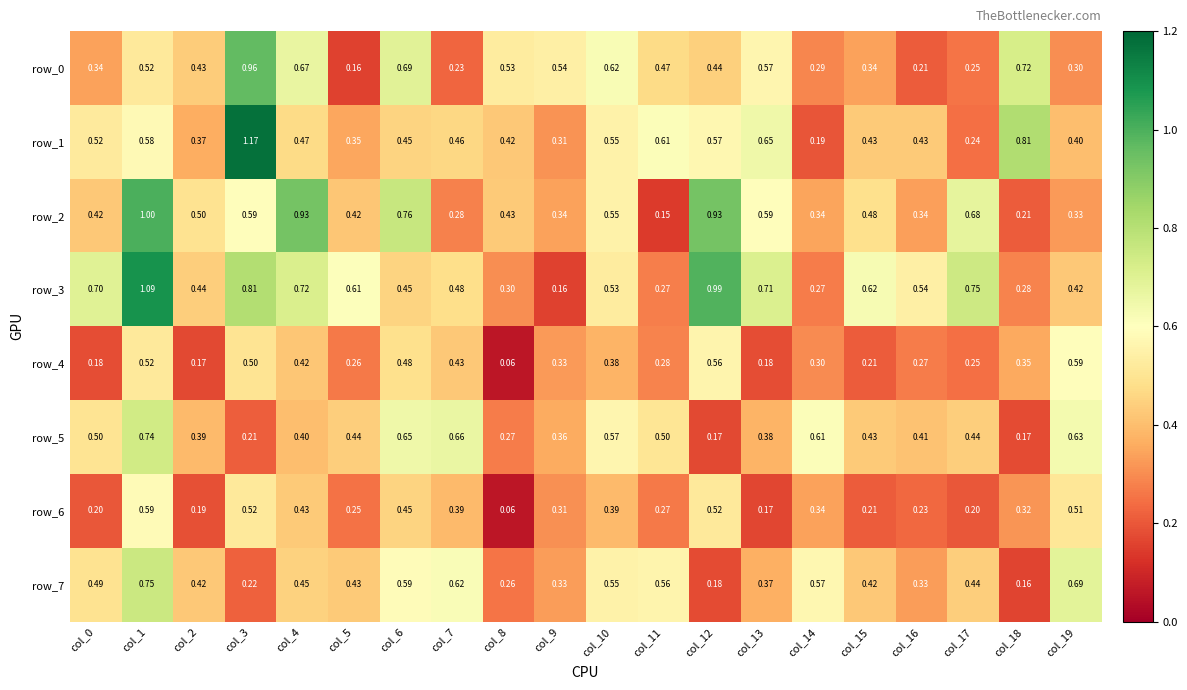

What is the approximate value of row_7 at col_11?

0.6